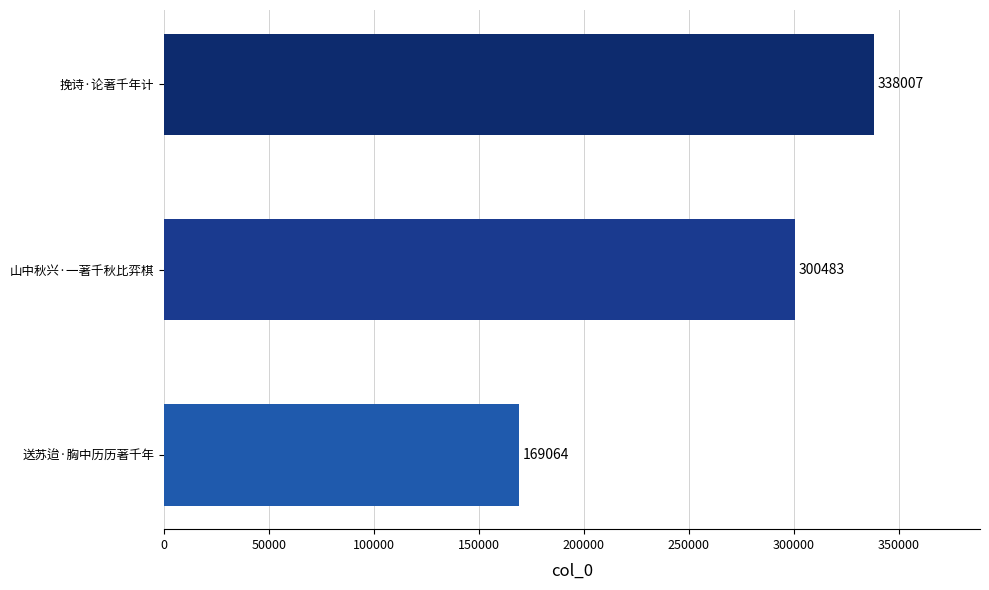

The value at 山中秋兴·一著千秋比弈棋 is 300483. True or false?

True